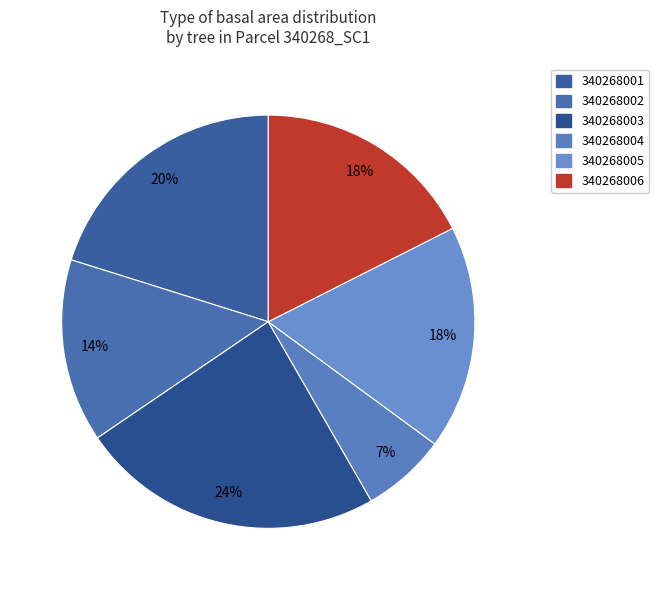

True or false: 340268006 accounts for 18% of the total.

True